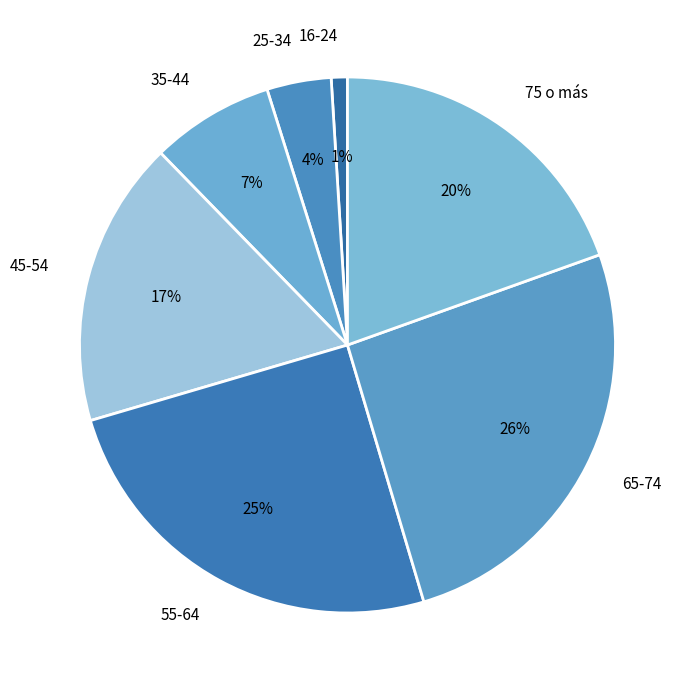

Is the sum of 45-54 and 55-64 greater than half?

No